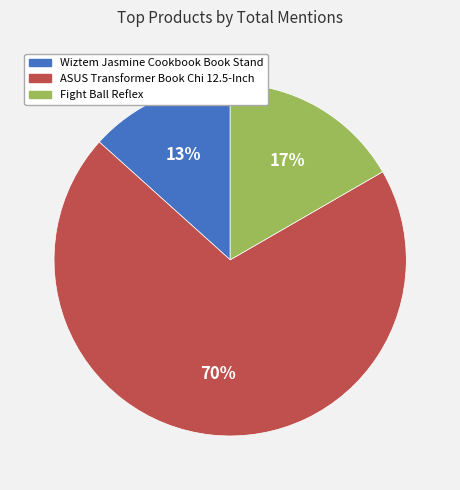

Which slice represents more than half of the pie?

ASUS Transformer Book Chi 12.5-Inch